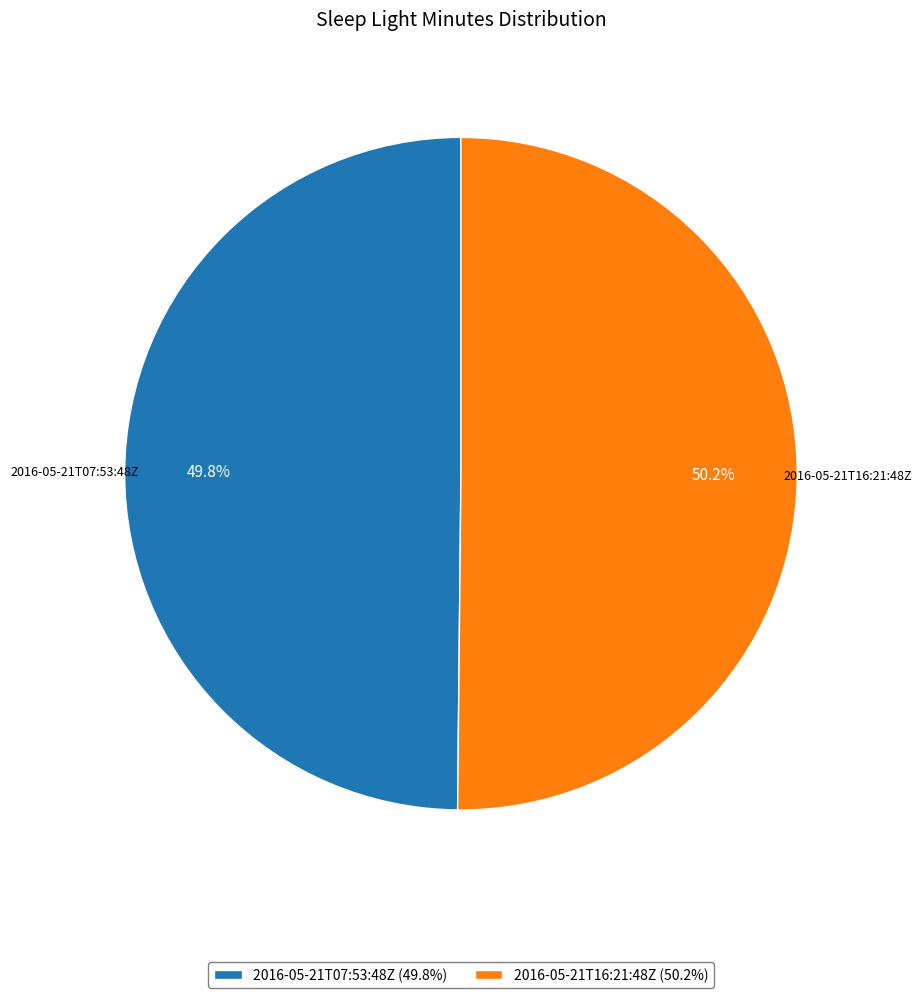

Does any single category account for the majority?

Yes